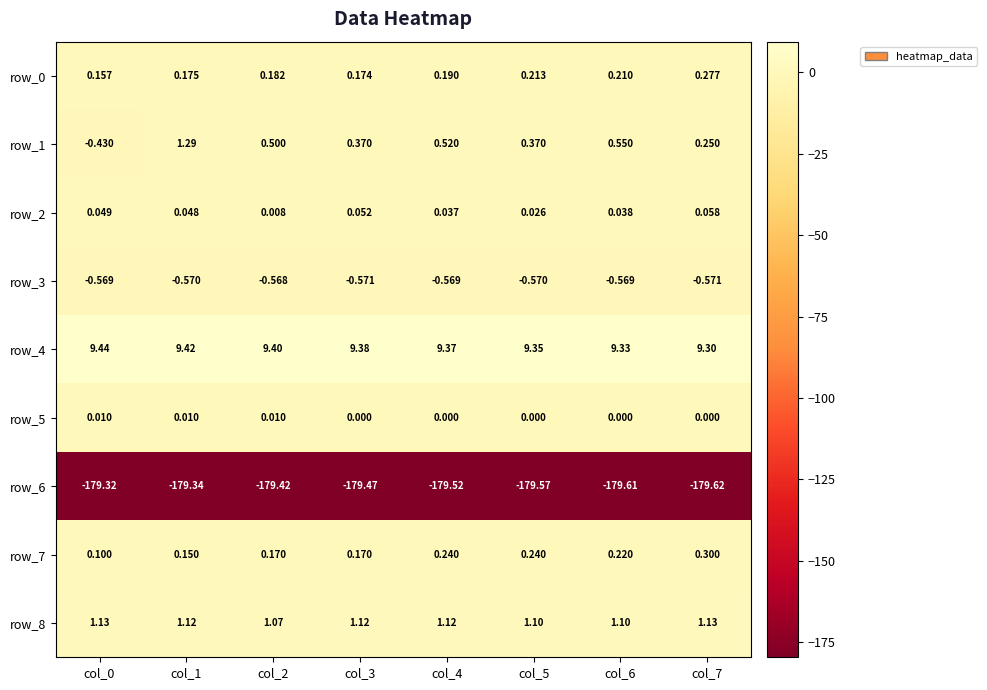

Count the number of categories in the chart.

8